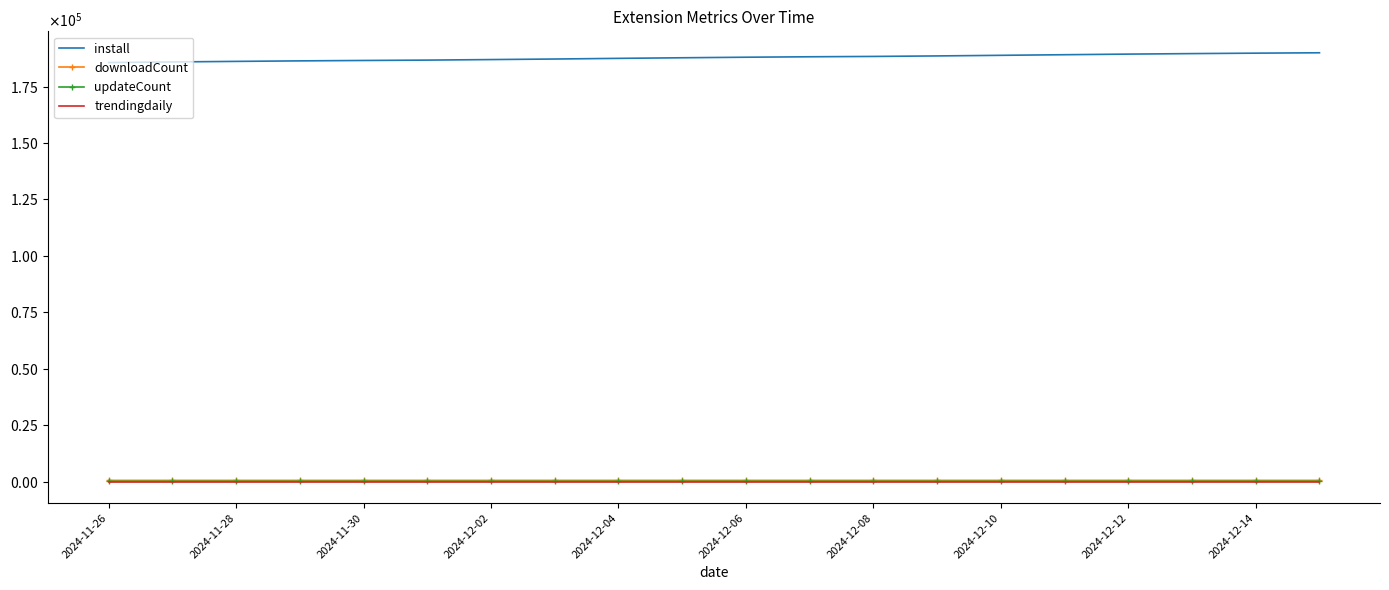

True or false: downloadCount and install cross at least once.

False